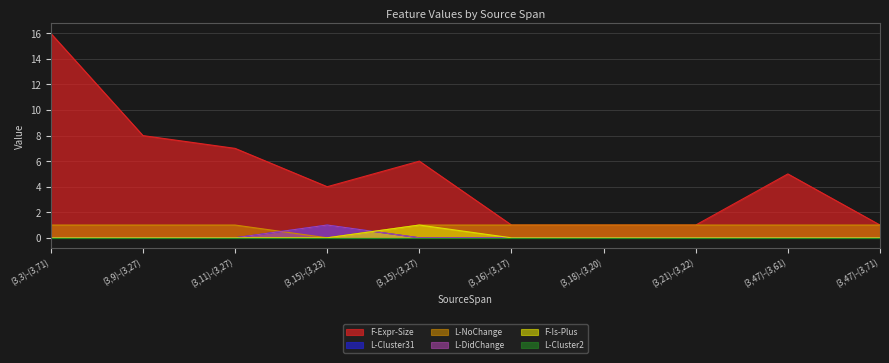

Where is L-NoChange nearest to the value 0?

(3,15)-(3,23)